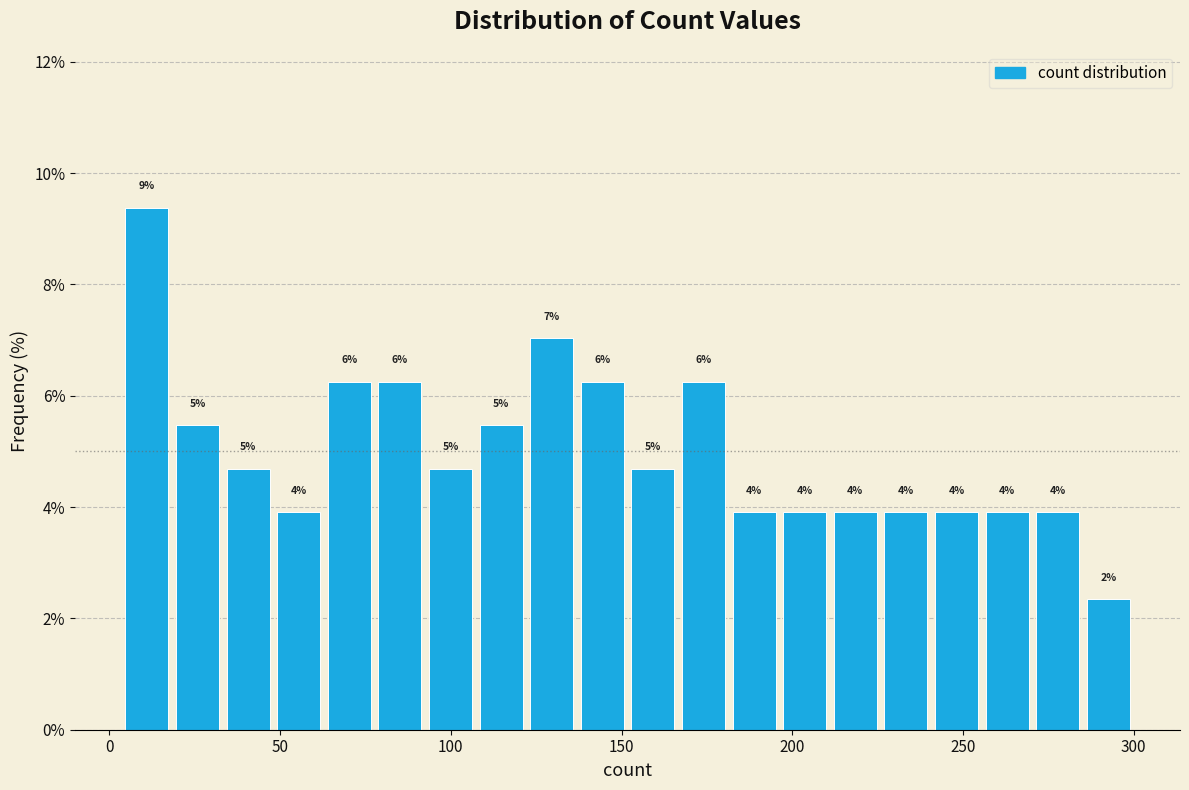

Read against the x-axis, roughly where is the centre of the tallest bar?

10